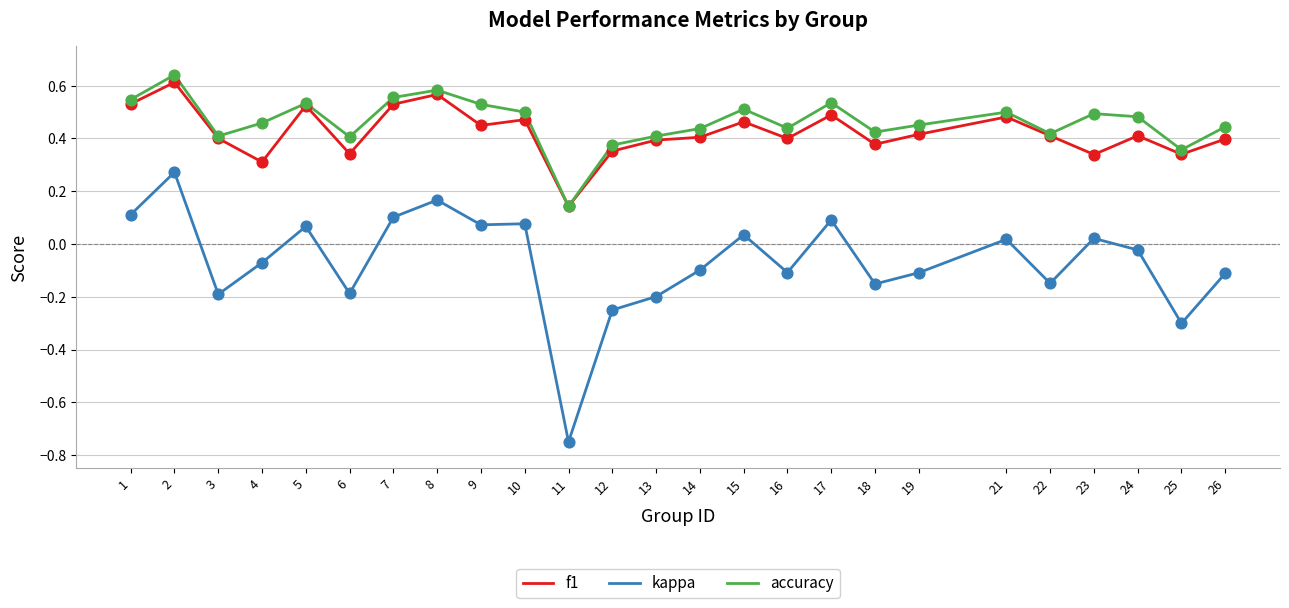

What is the total value across all series at 11?

-0.5